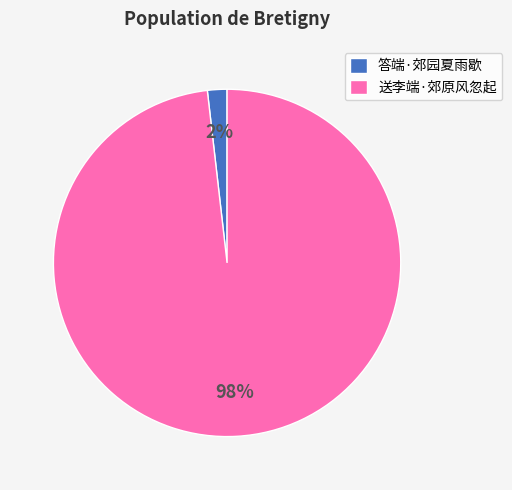

To the nearest percent, what is the combined percentage of 送李端·郊原风忽起 and 答端·郊园夏雨歇?

100%